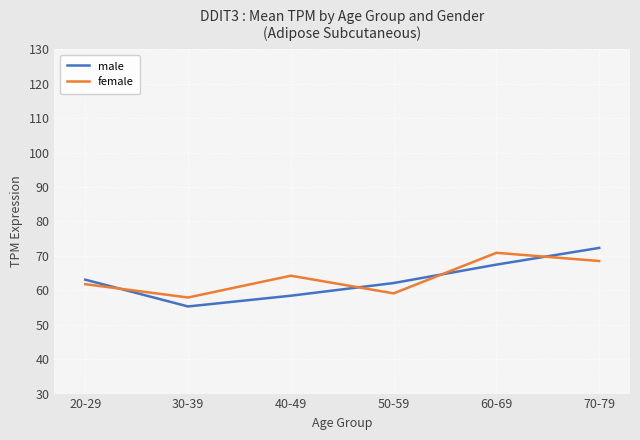

Which series has the widest spread of values?

male